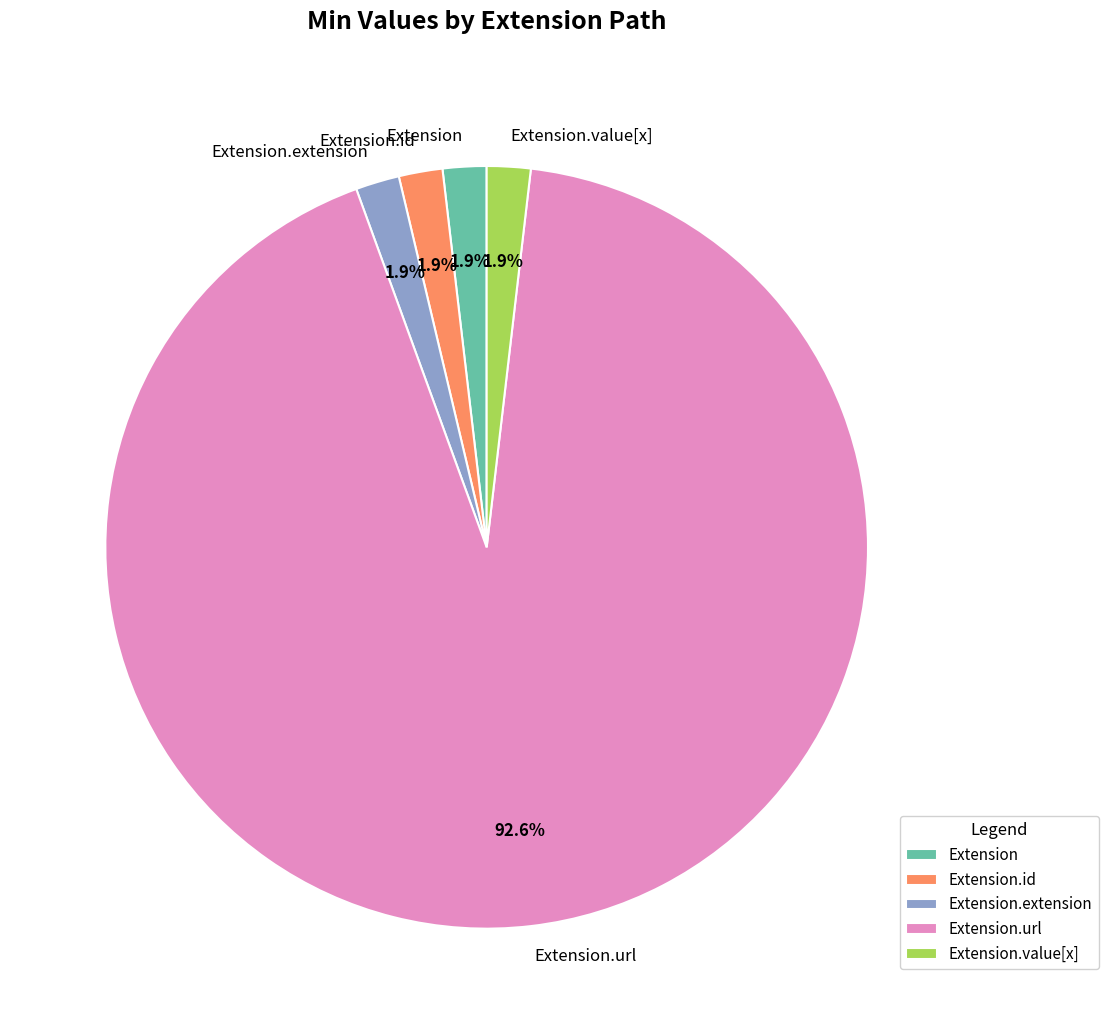

Is there a majority slice in this chart?

Yes